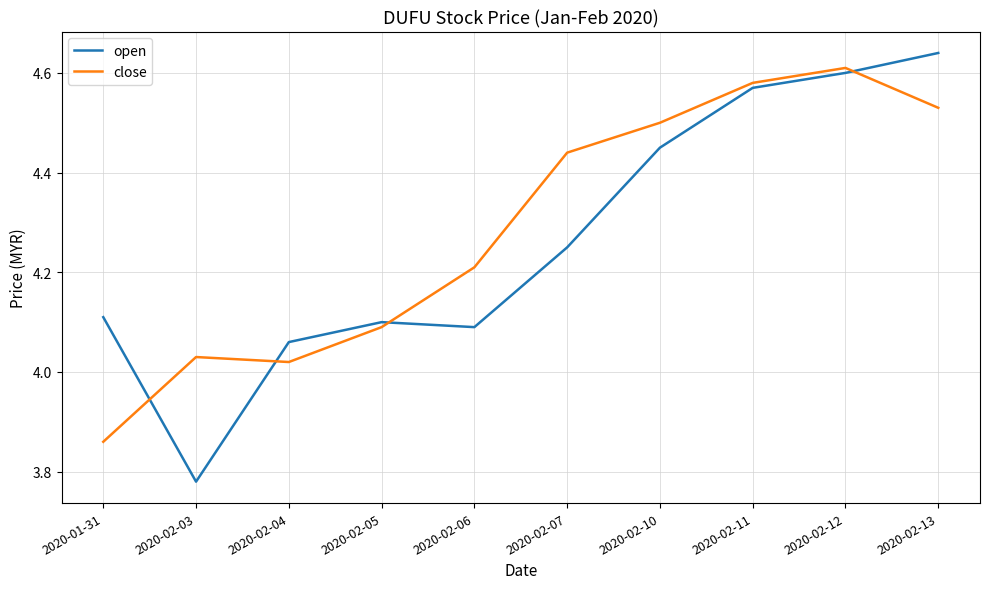

True or false: open and close cross at least once.

True